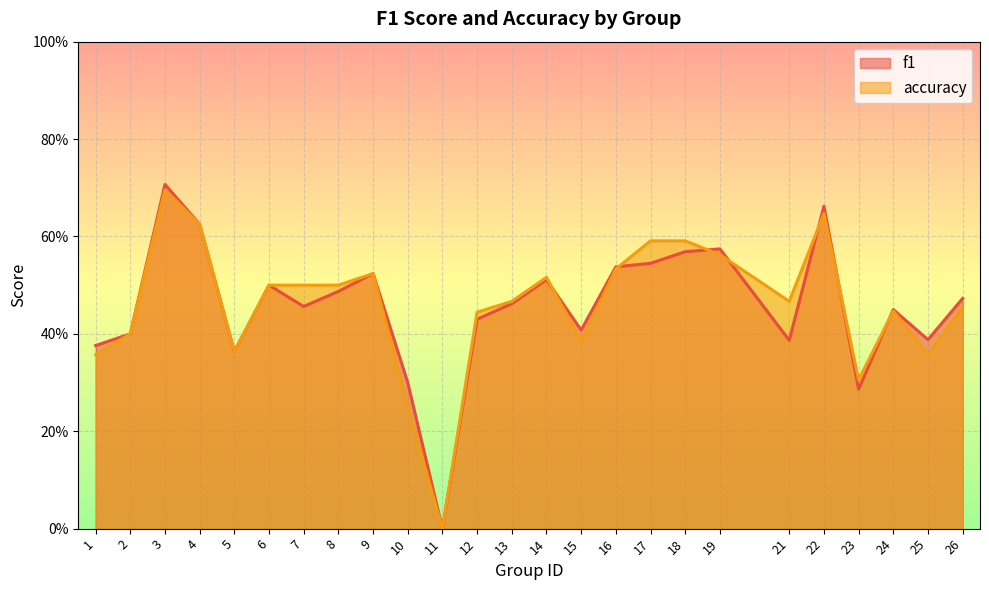

What are all the series names shown in the legend?

f1, accuracy